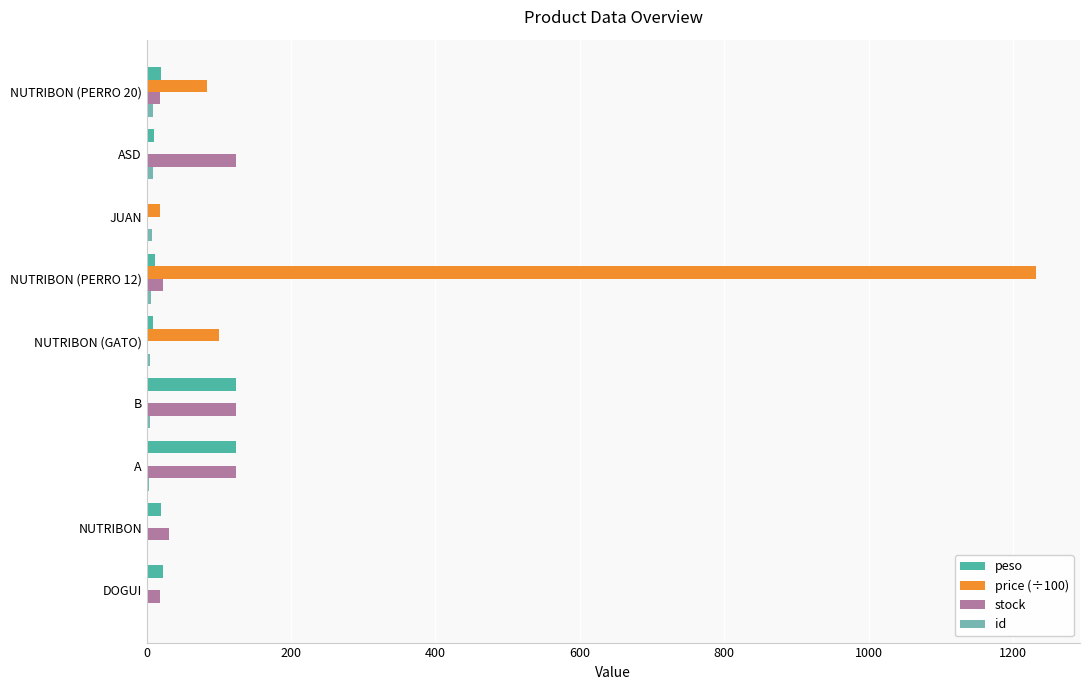

Which series has the largest total across all categories?

price (÷100)